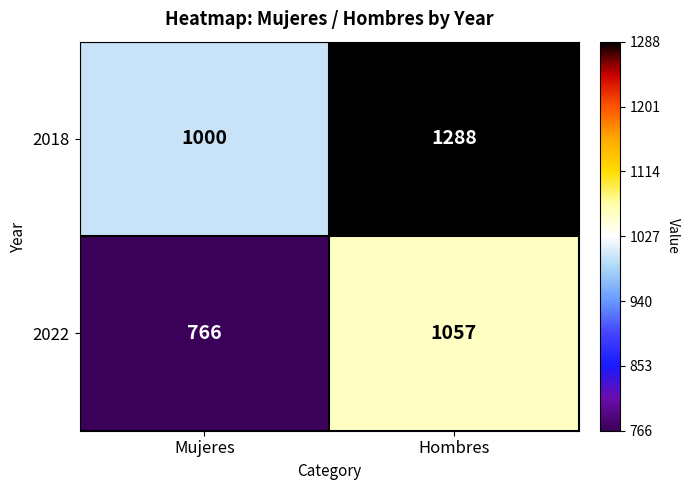

Rank the categories by 2018 value from lowest to highest.

Mujeres, Hombres